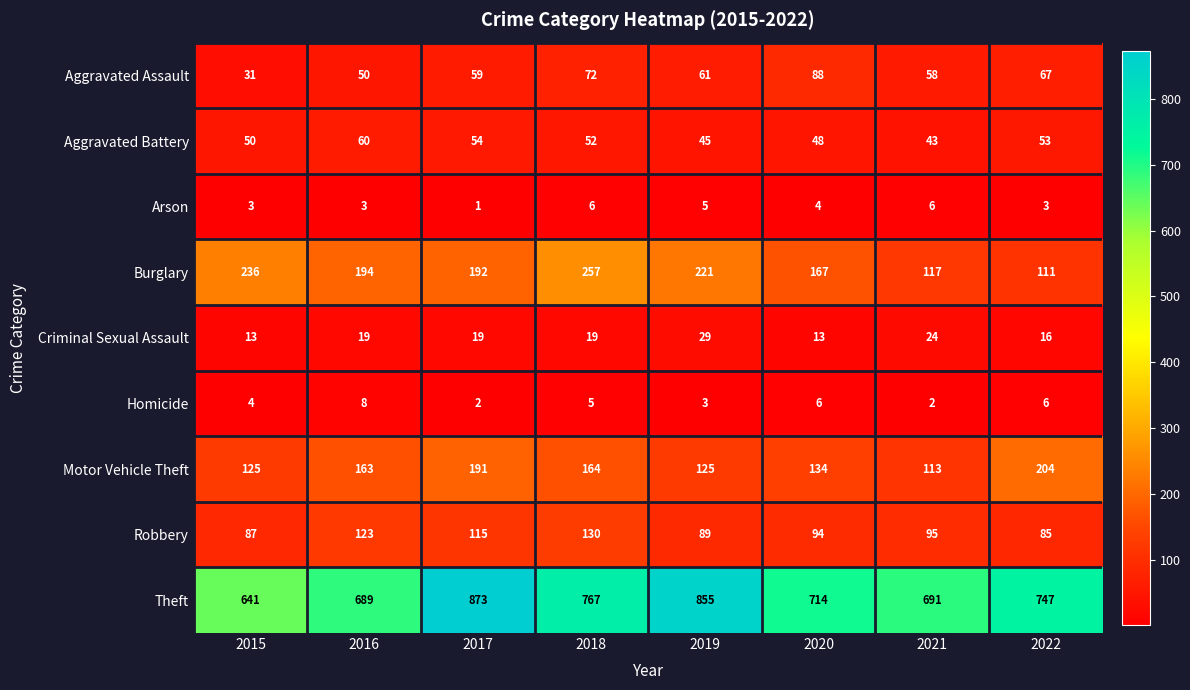

At which label does Arson first exceed 4?

2018